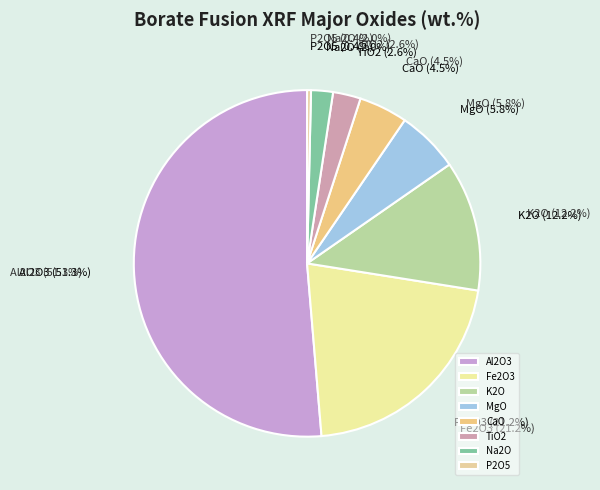

Combined, do Al2O3 and TiO2 account for over 50%?

Yes